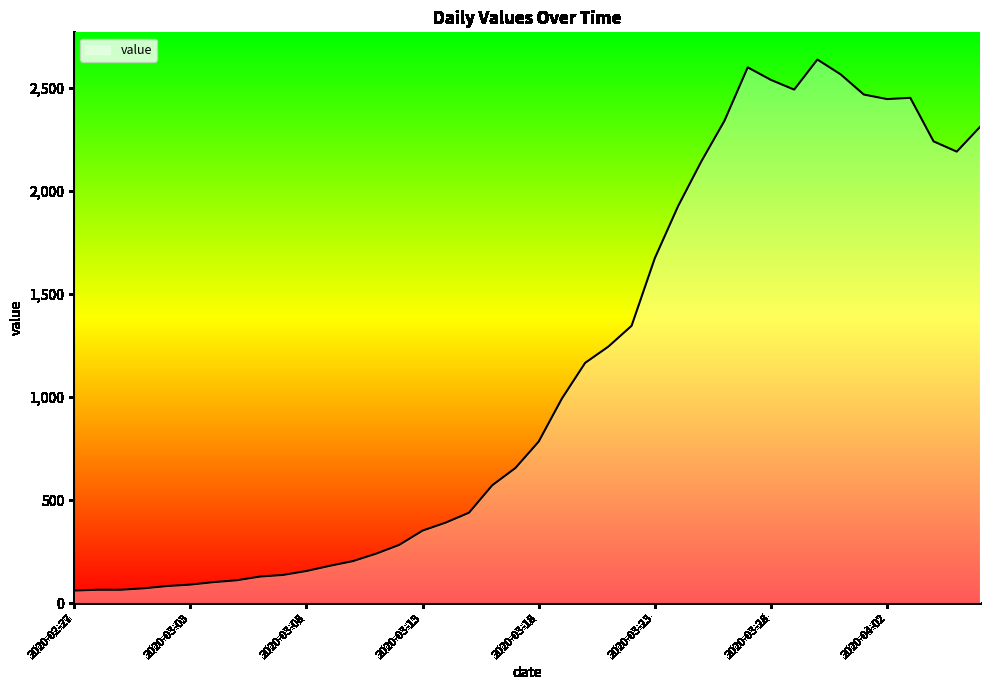

What is the difference between the maximum and minimum values?

2577